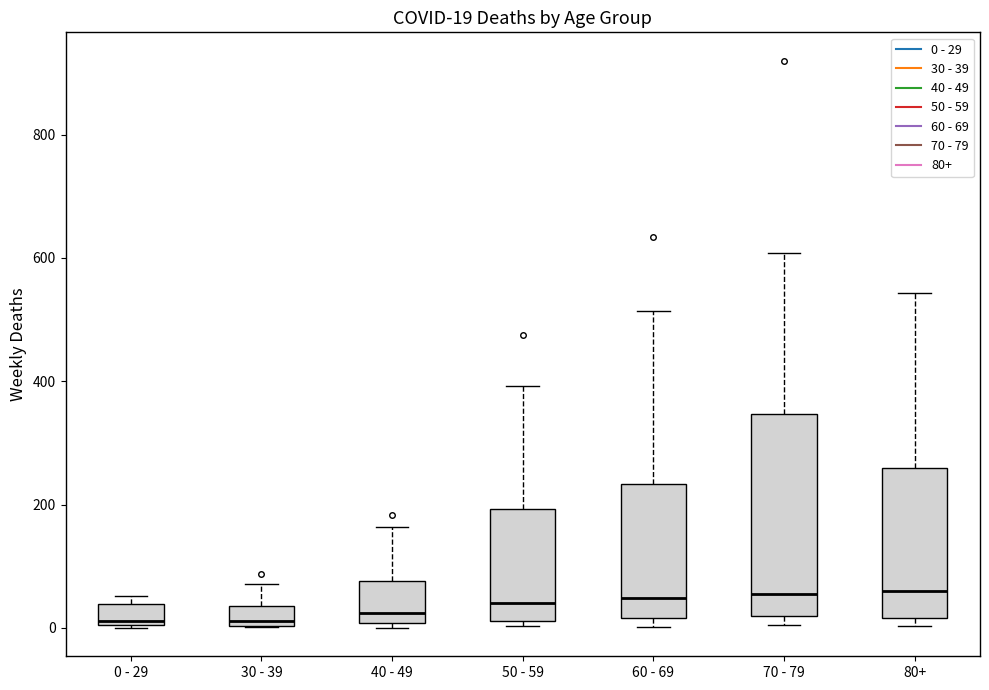

Which box is the tallest, from its lower edge to its upper edge?

70 - 79